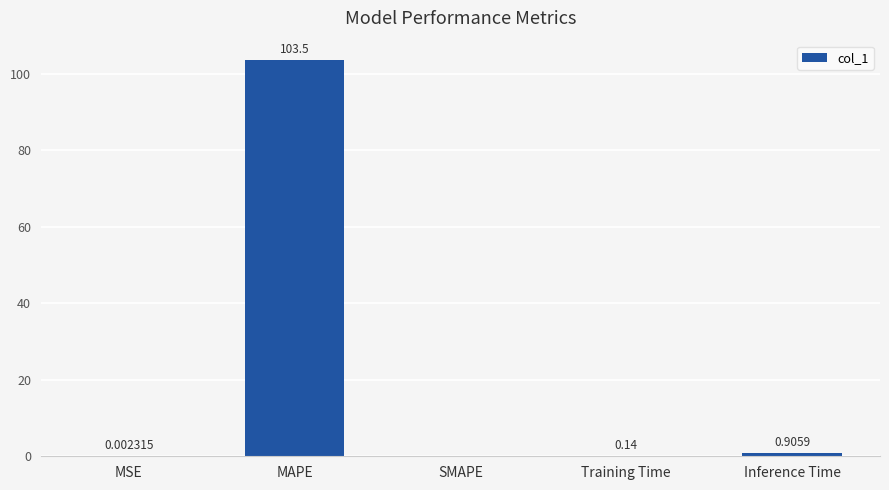

At which category does the chart reach its peak across all series?

MAPE